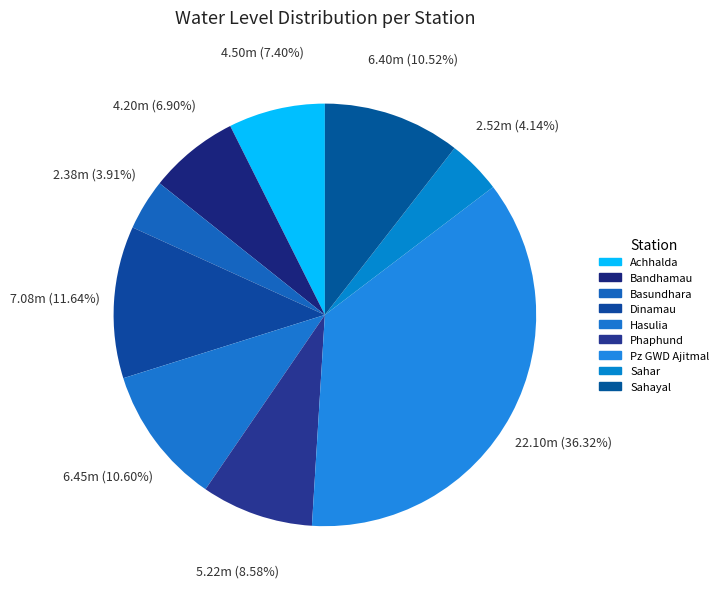

What is the change in value from Basundhara to Sahar?

+0.1